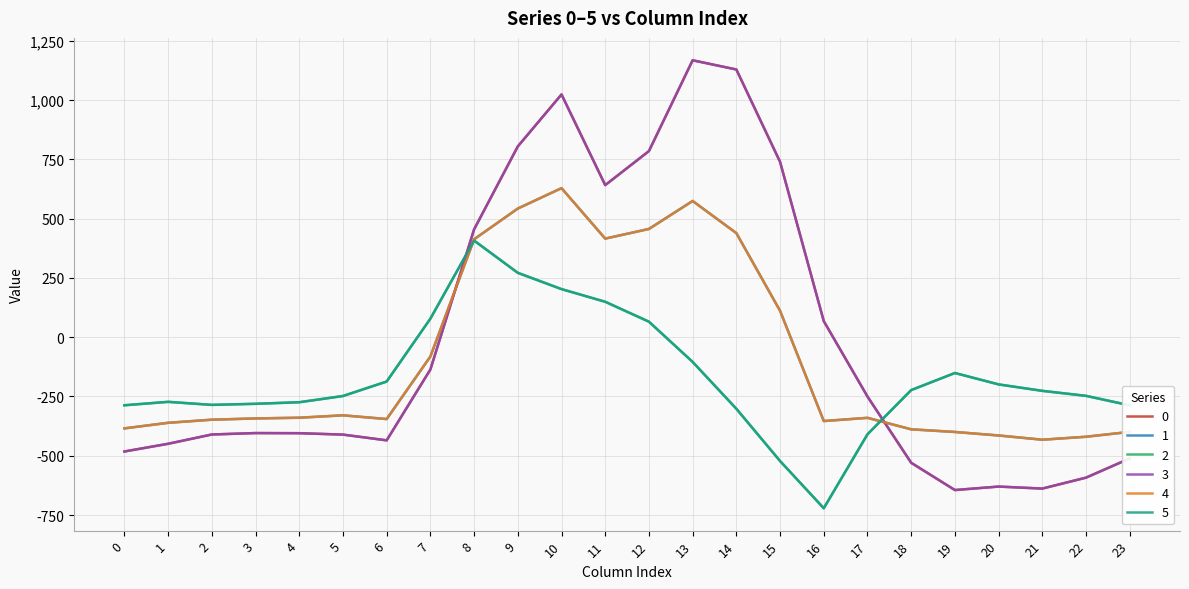

In 4, how many points are higher than both neighbors (excluding endpoints)?

4